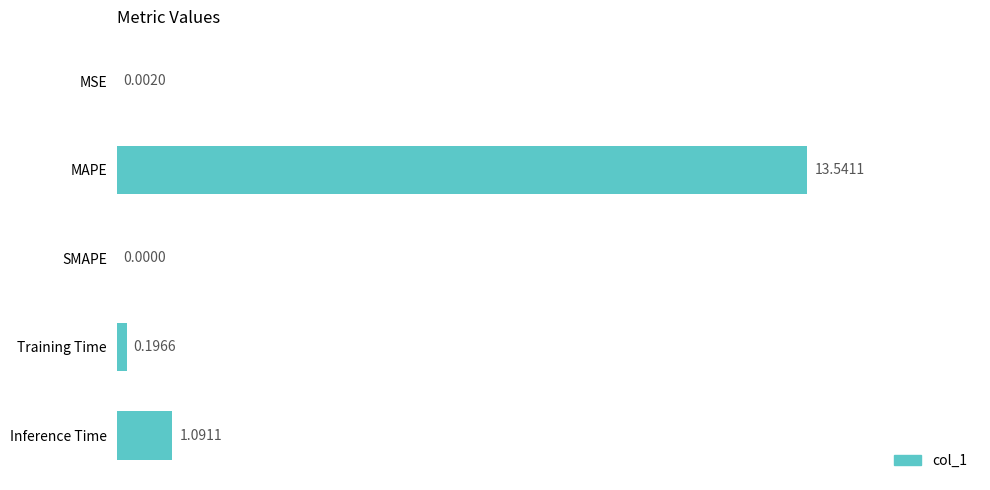

Count the number of values greater than 0.

4